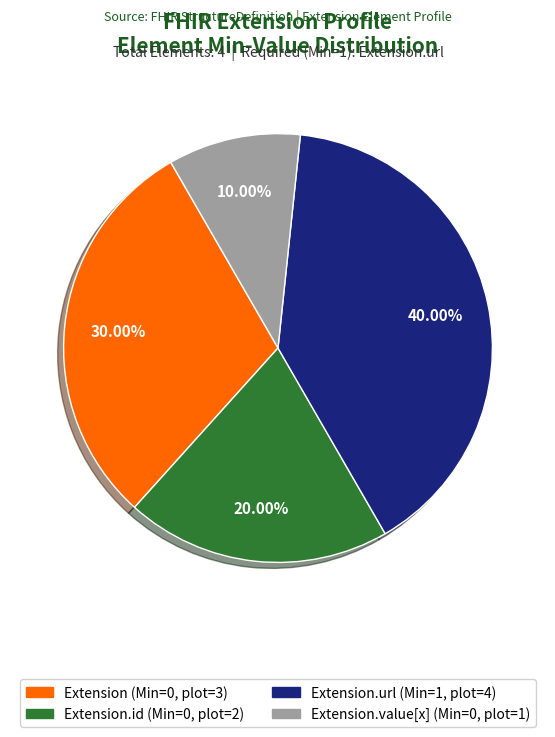

To the nearest percent, what is the difference between the largest and smallest slice percentages?

30%